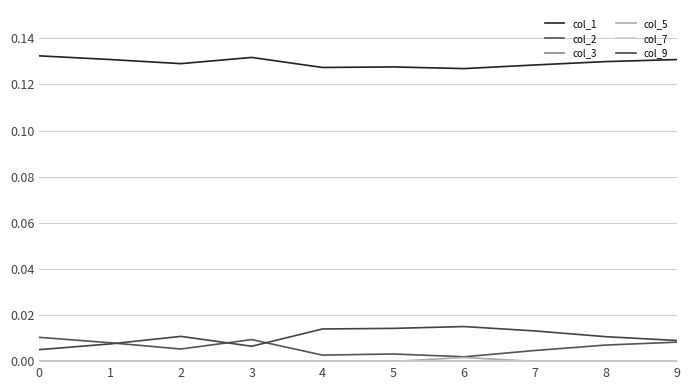

How many lines are shown in the chart?

6